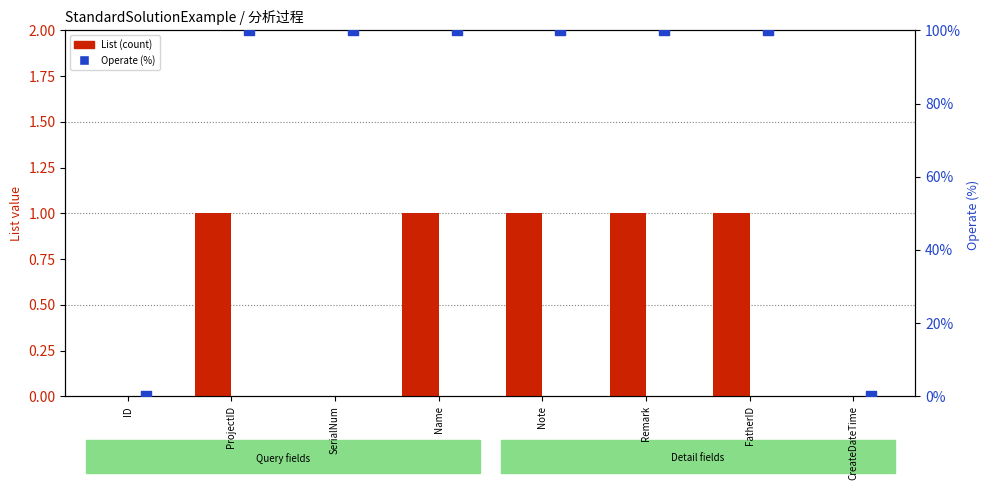

At which category is the sum across all series the highest?

ProjectID